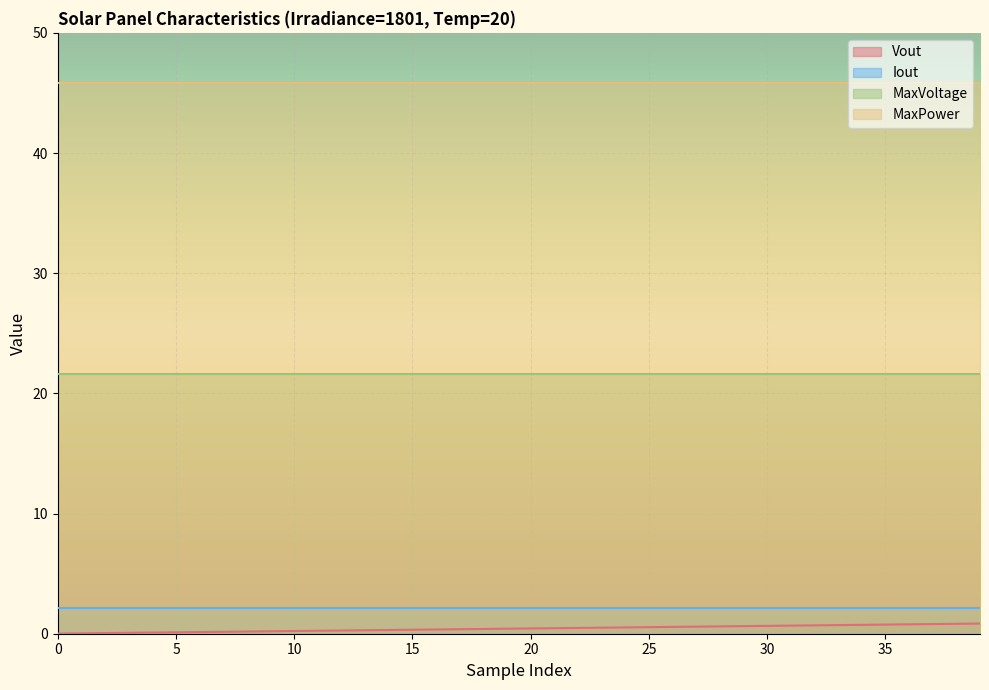

True or false: Vout has more than 2 interior local peaks.

False